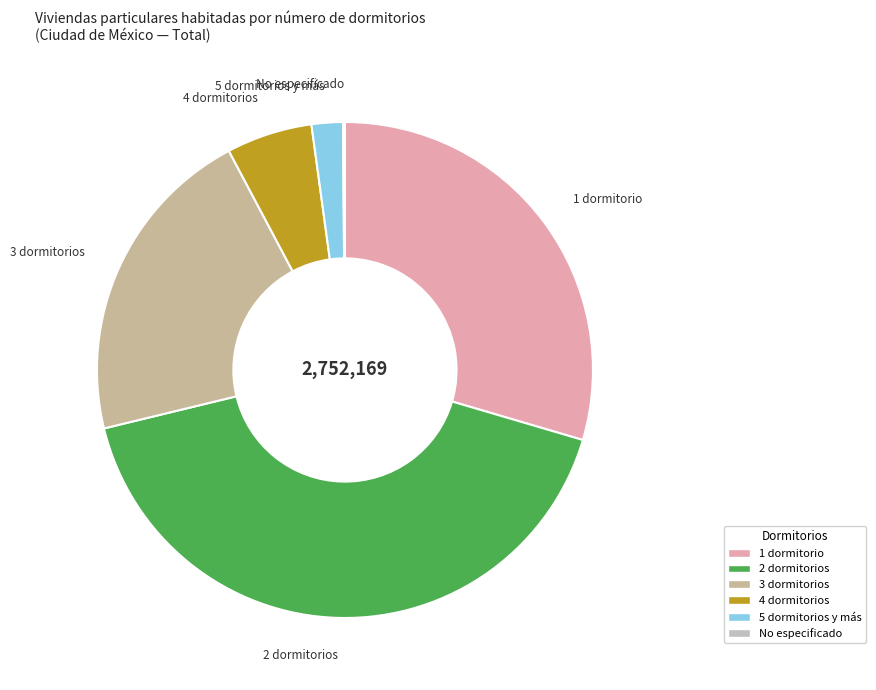

Is there a majority slice in this chart?

No